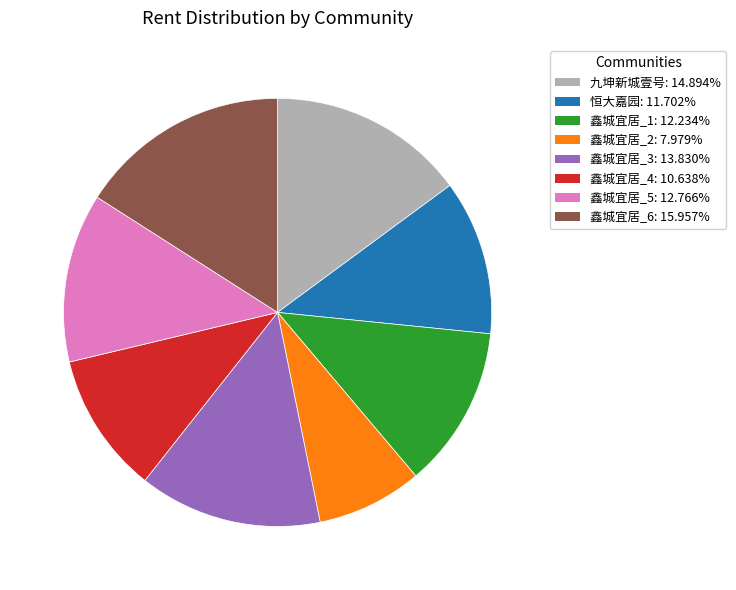

How many slices are in this pie chart?

8